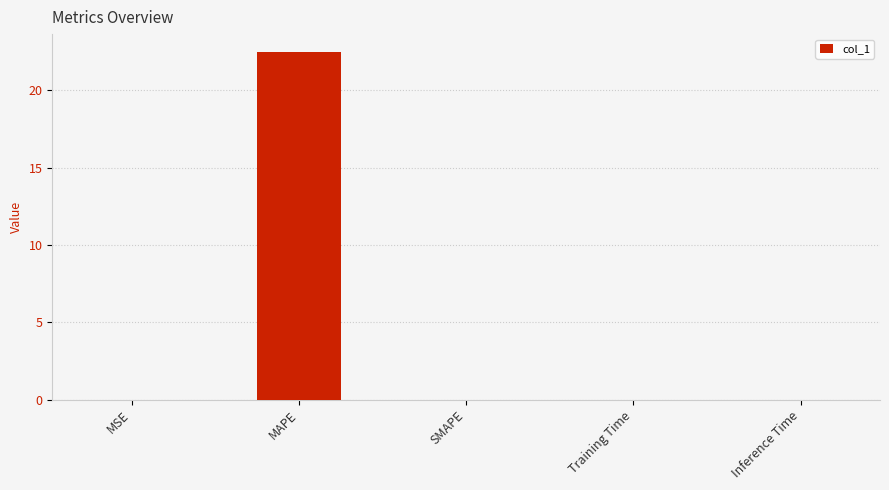

What is the sum of all values?

22.5